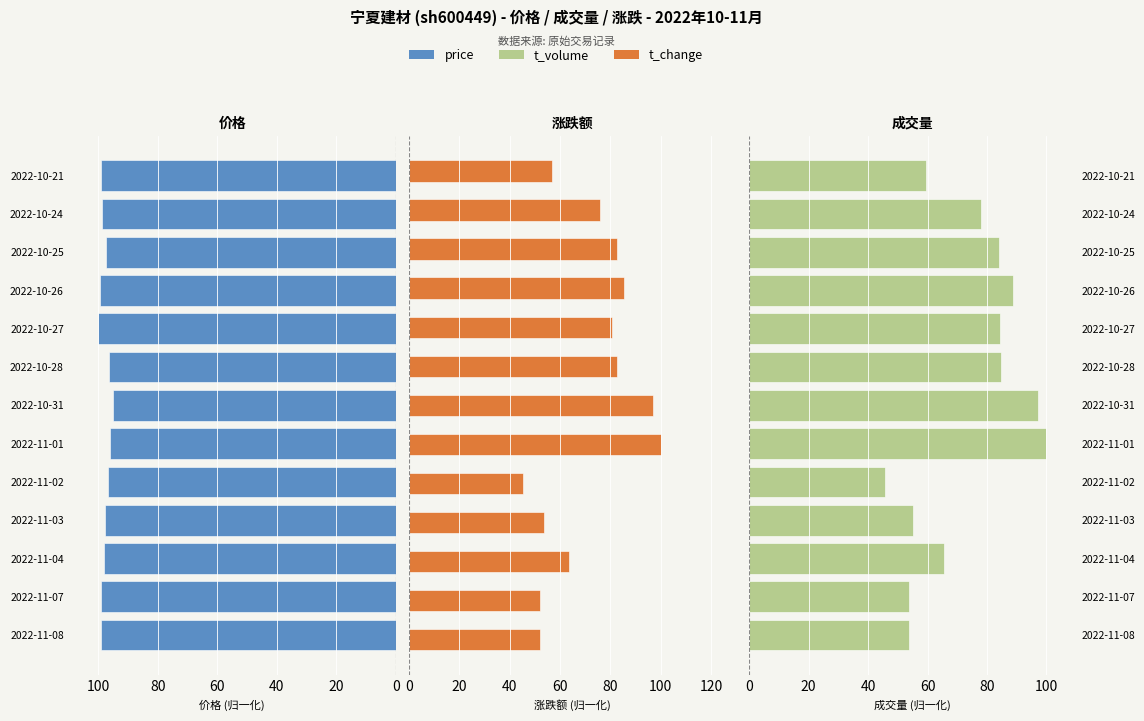

What is the difference between the highest and lowest values at 7?

181.4